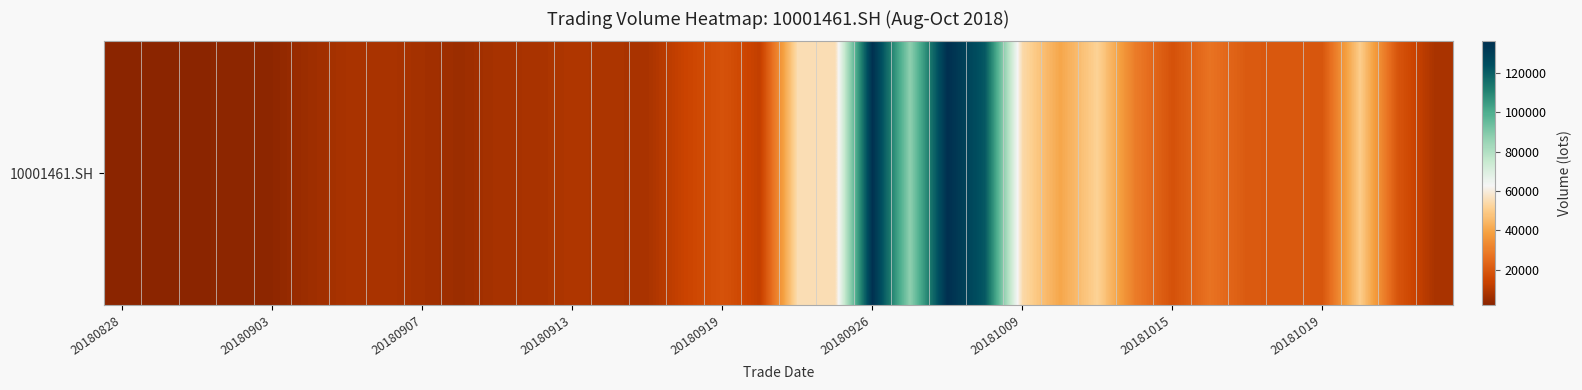

How many data points are less than 18232?

18